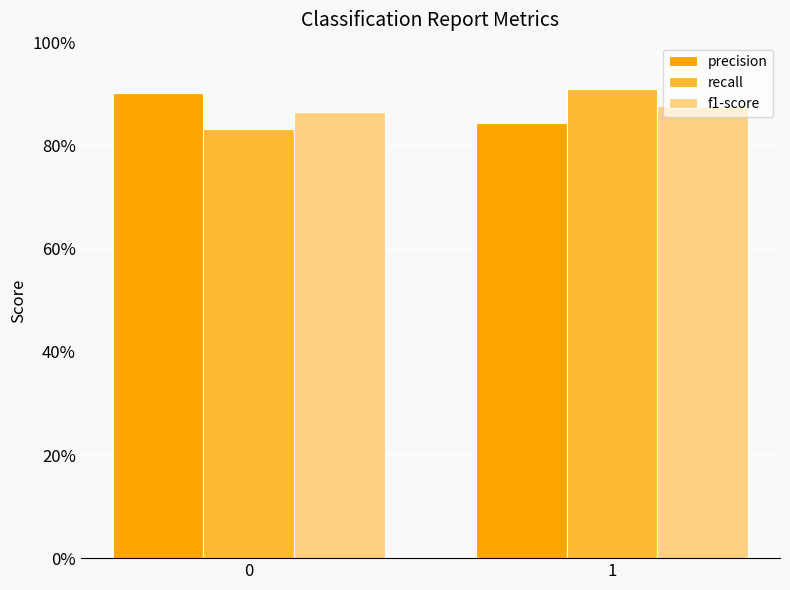

Are the bars horizontal?

No